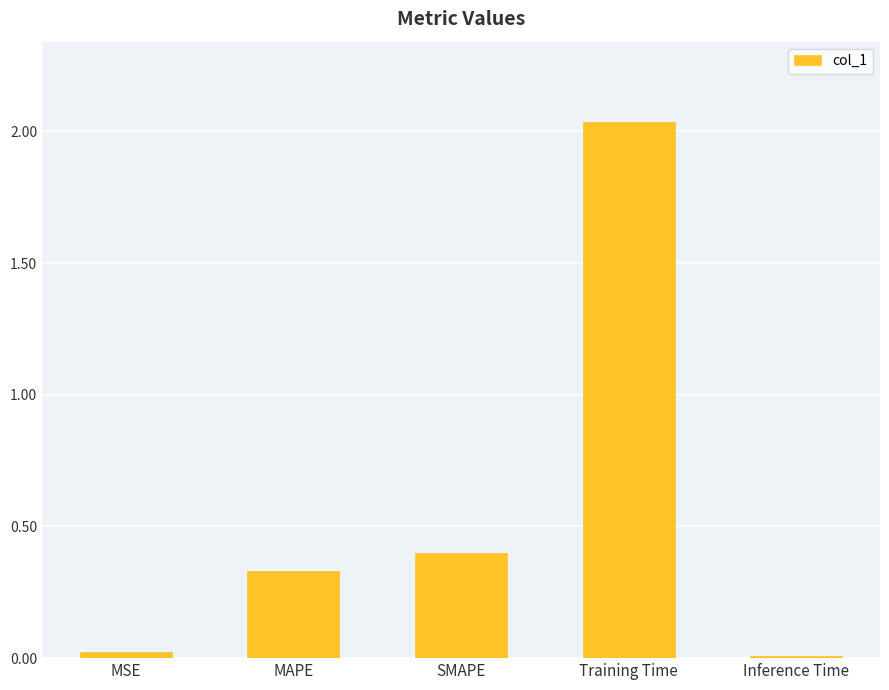

Are the bars horizontal?

No